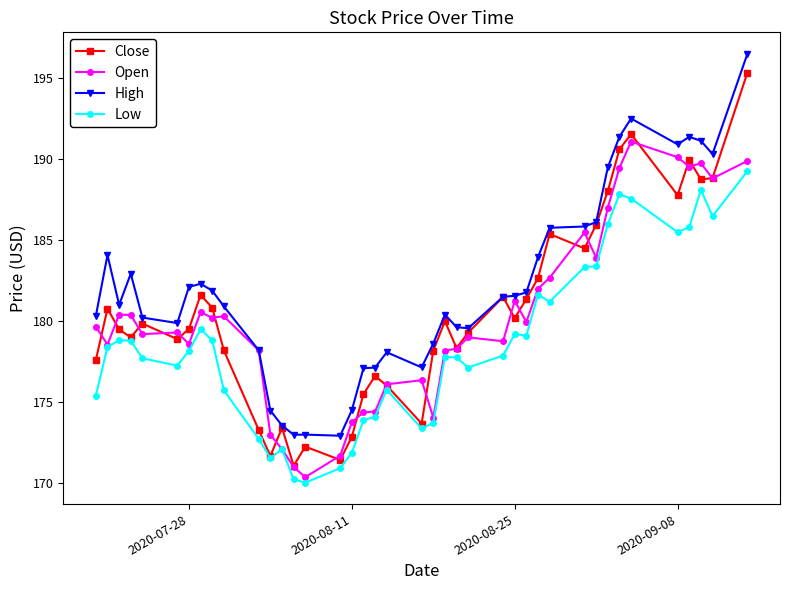

True or false: High has more than 1 interior local peaks.

True